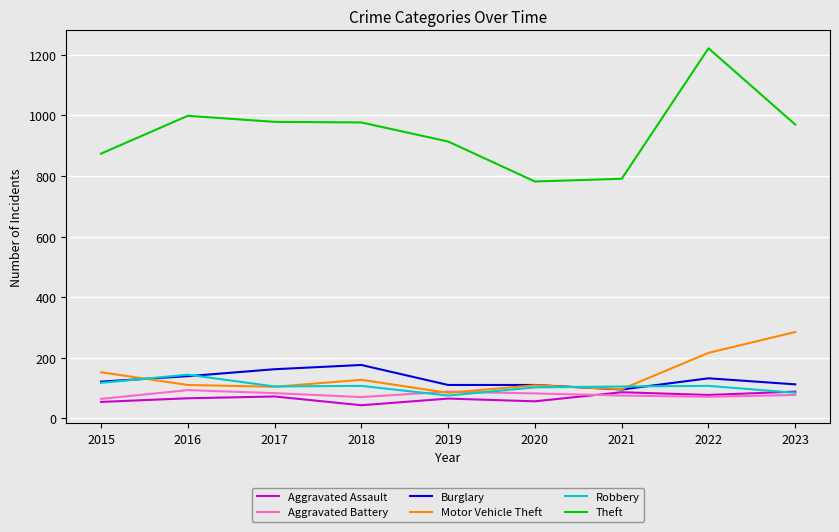

At which category is the sum across all series the highest?

2022